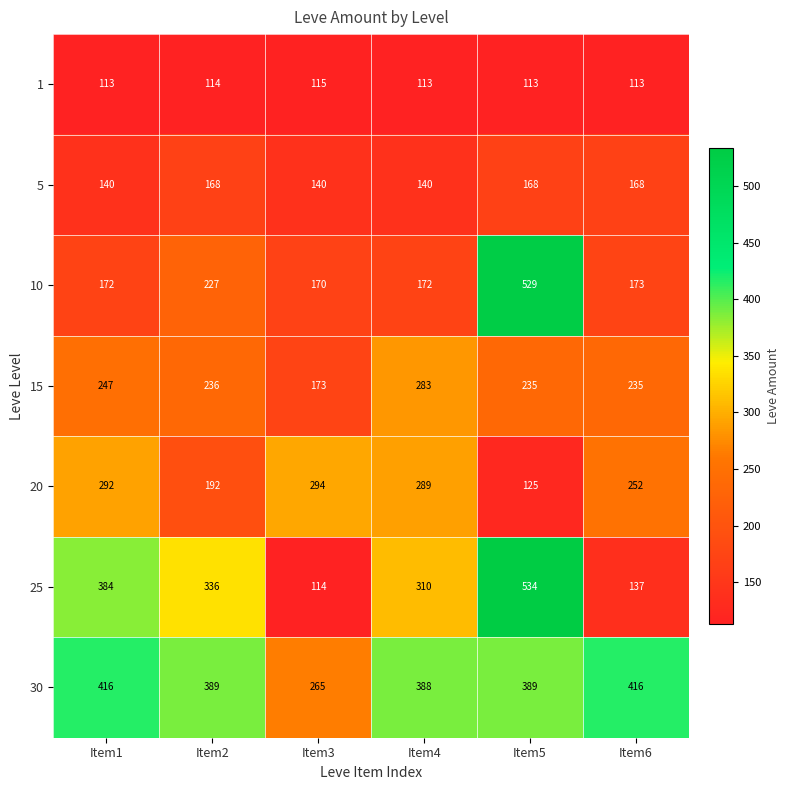

What is the spread (max minus min) of values at Item1?

303